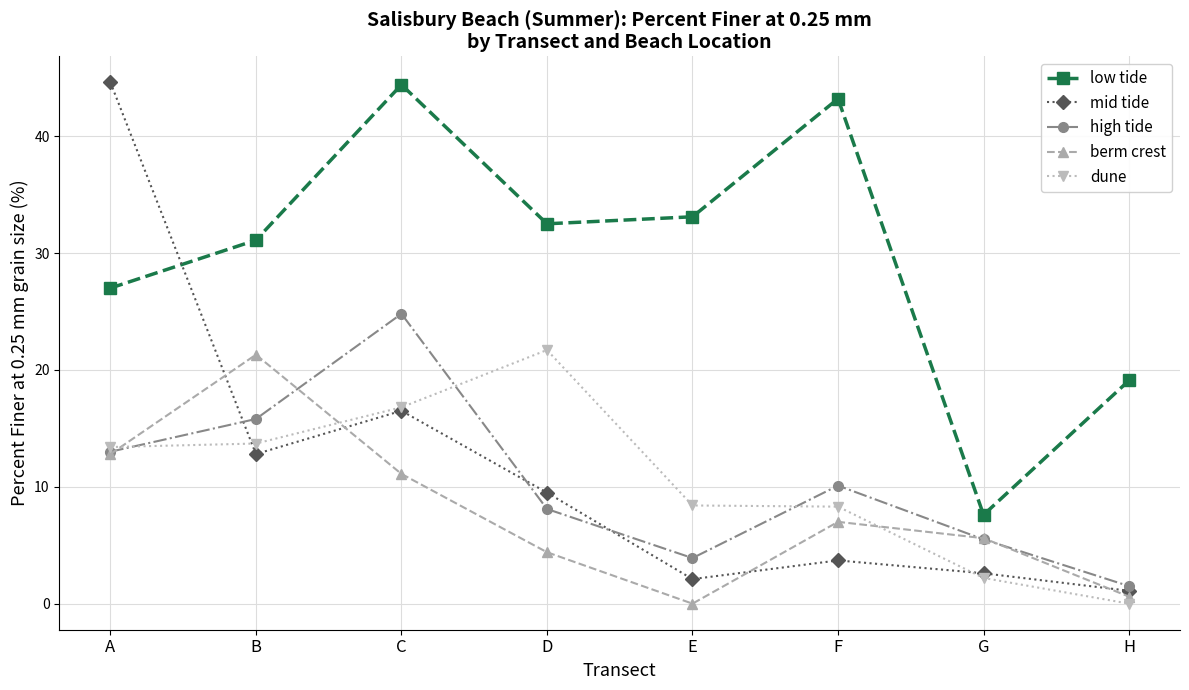

Where is low tide nearest to the value 26?

A